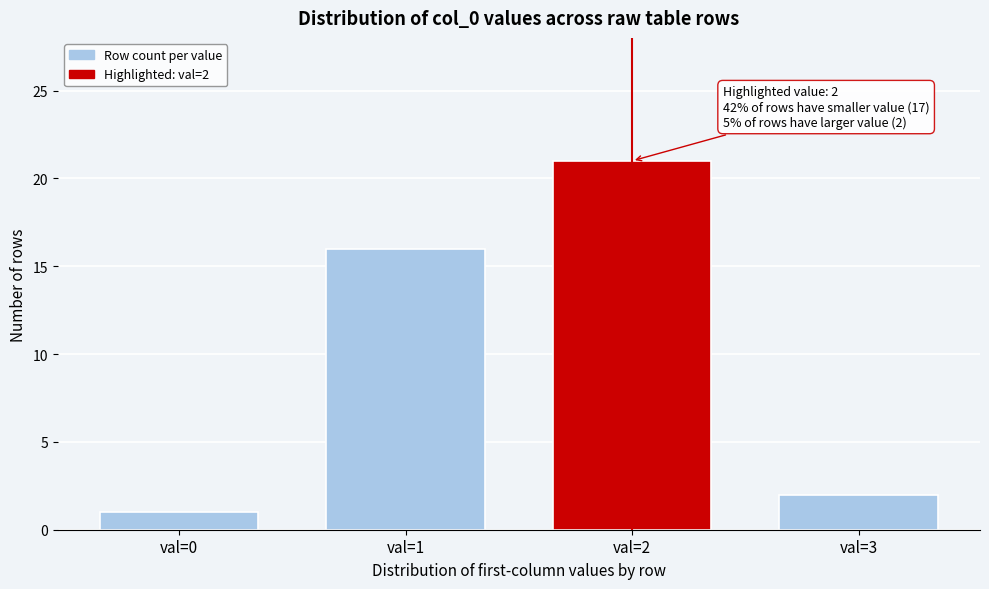

Reading right to left, transcribe all the data shown in this chart.

val=3=2	val=2=21	val=1=16	val=0=1